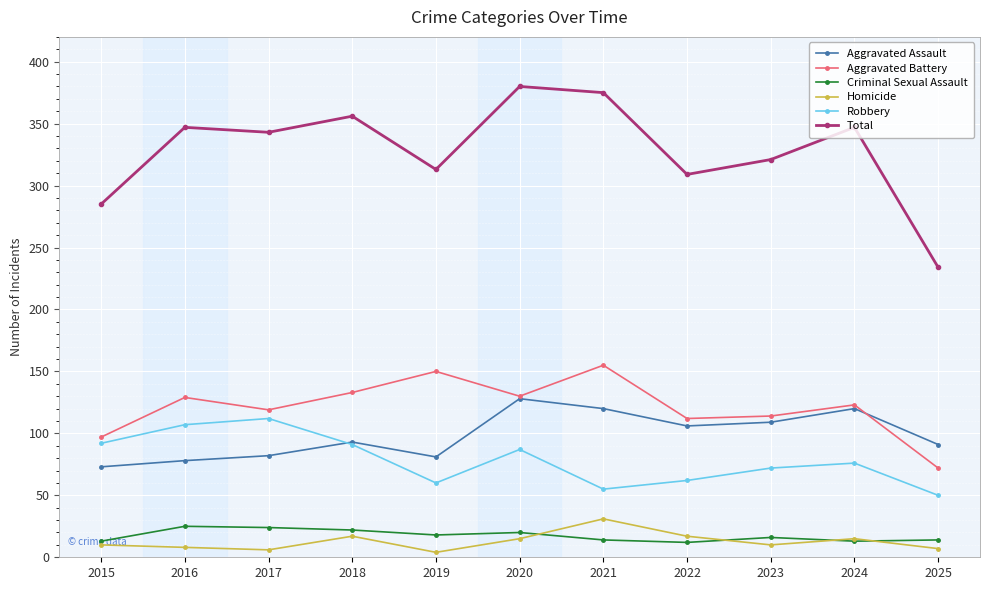

In Aggravated Assault, how many points are higher than both neighbors (excluding endpoints)?

3